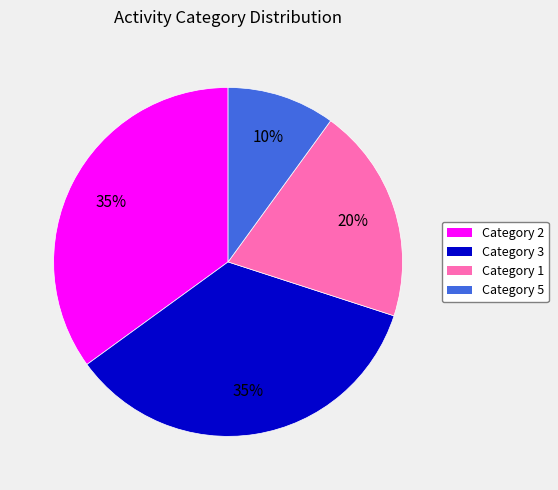

Does any single category account for the majority?

No